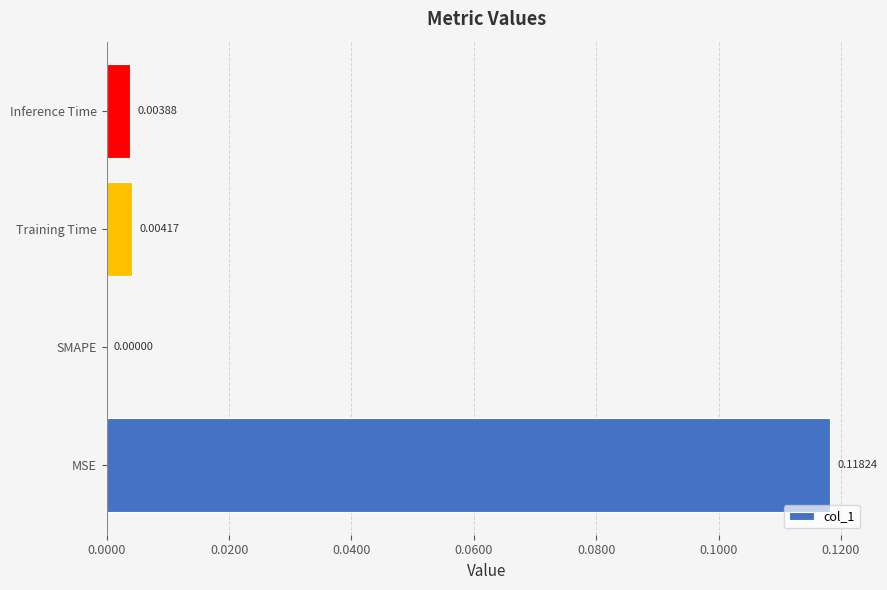

Which label corresponds to the largest value in the chart?

MSE